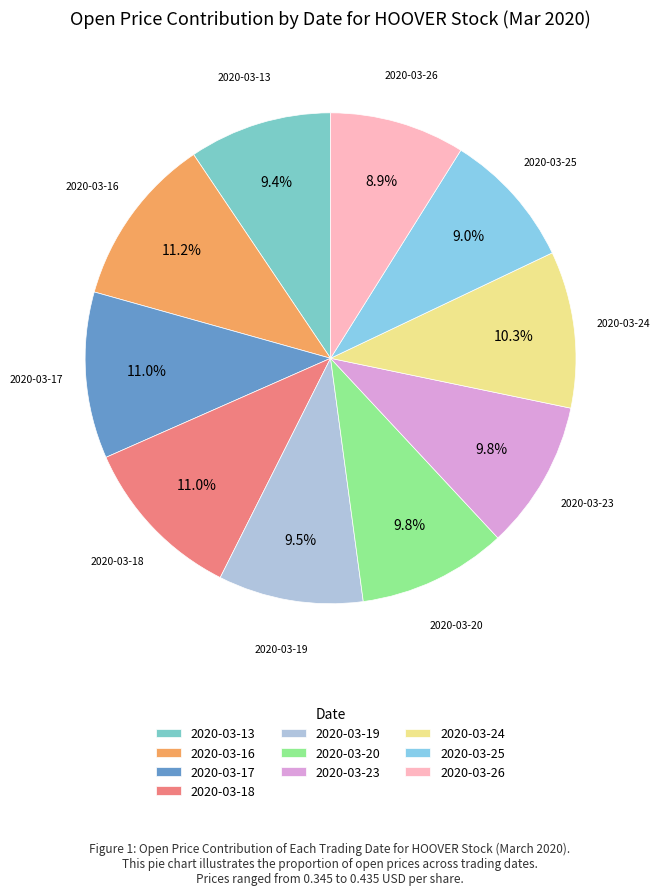

Combined, do 2020-03-18 and 2020-03-17 account for over 50%?

No